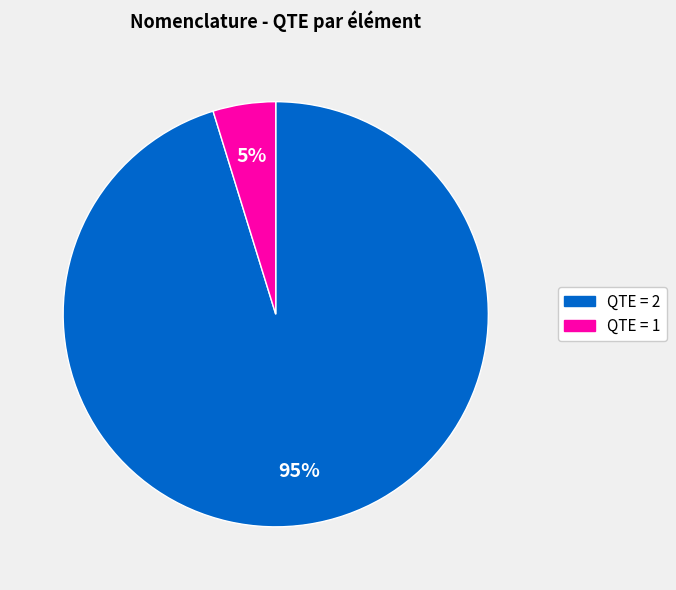

True or false: QTE = 2 accounts for 95% of the total.

True